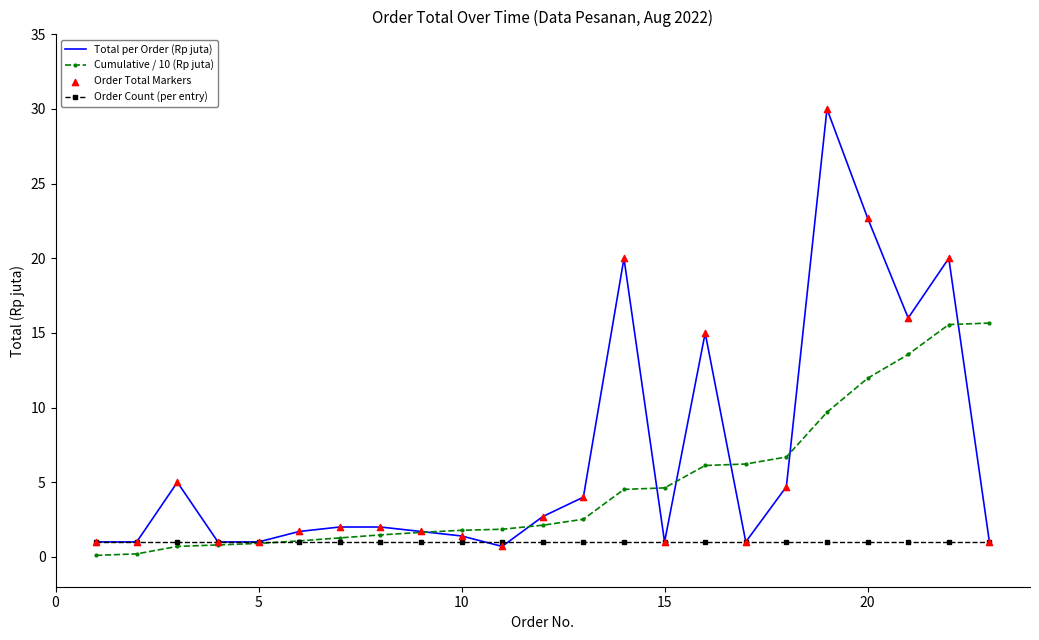

Which series has the largest range (max minus min)?

Total per Order (Rp juta)